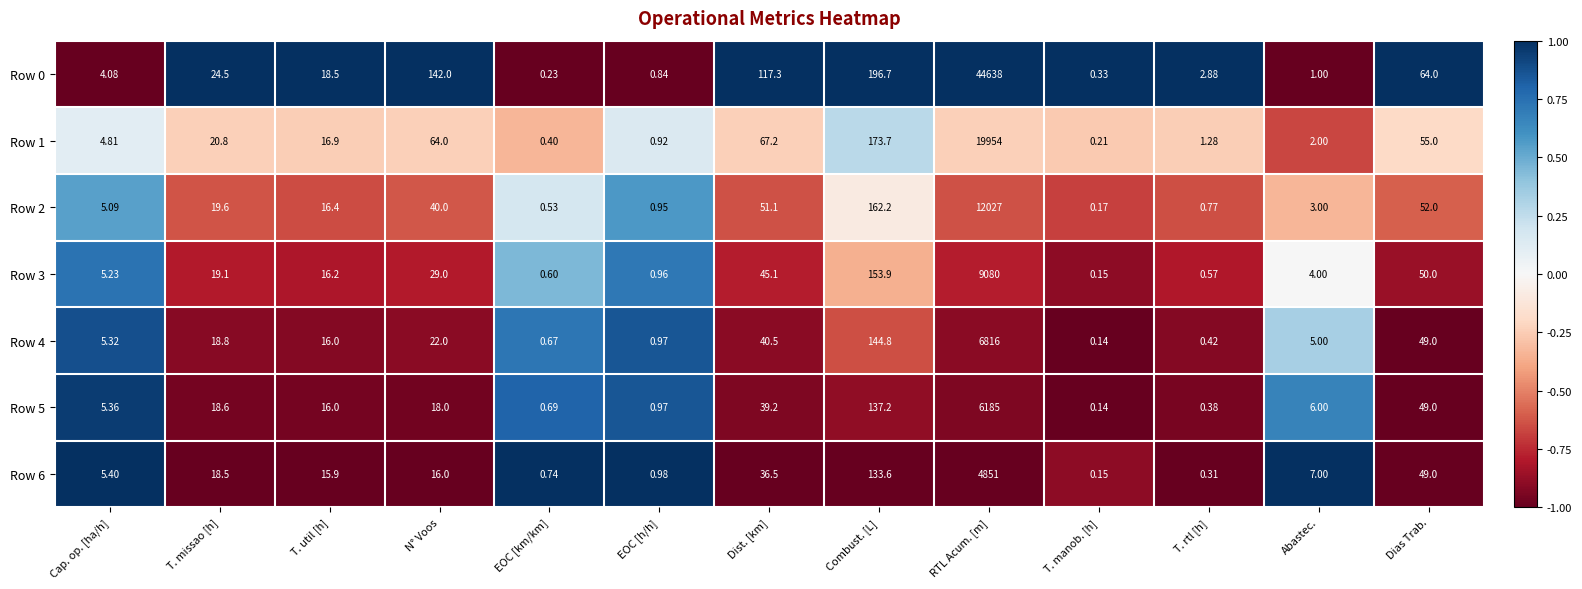

Which series has the largest range (max minus min)?

Row 0